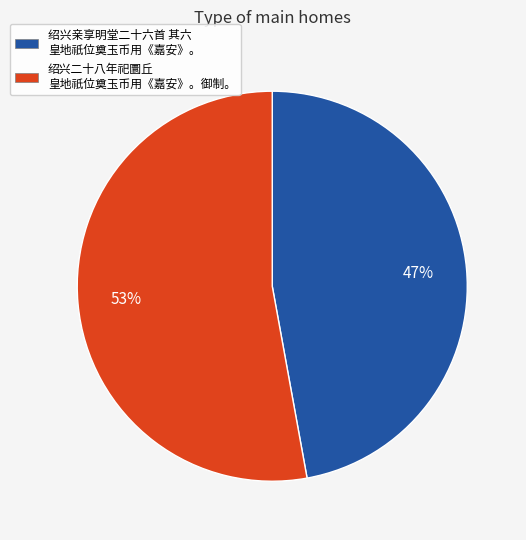

Is there a majority slice in this chart?

Yes